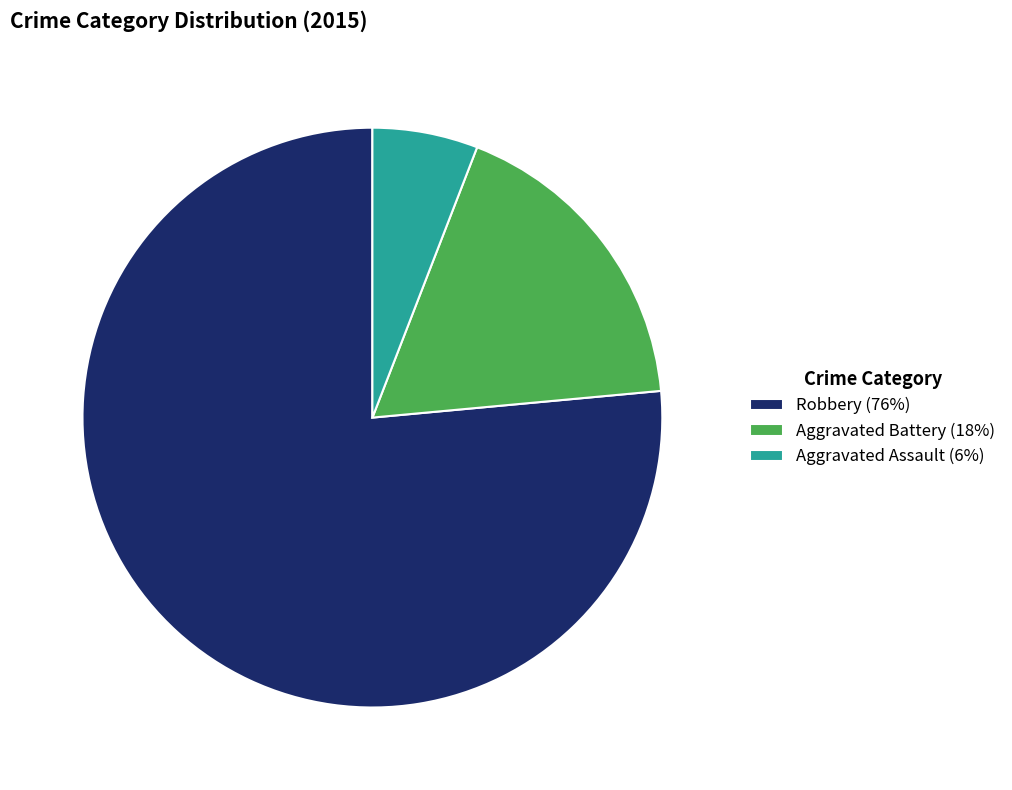

Count the number of slices in the pie.

3